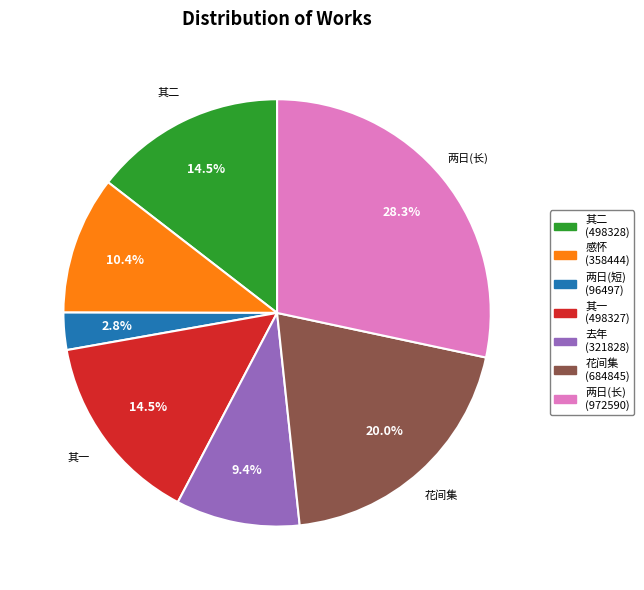

Is there a majority slice in this chart?

No